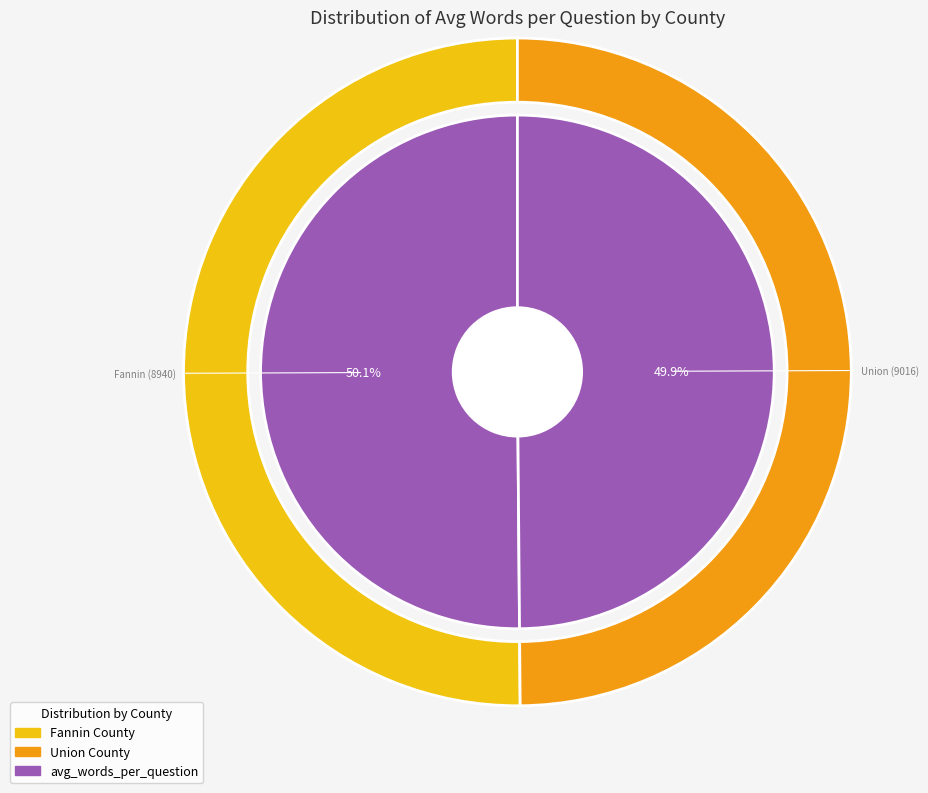

To the nearest percent, what is the average slice percentage?

50%